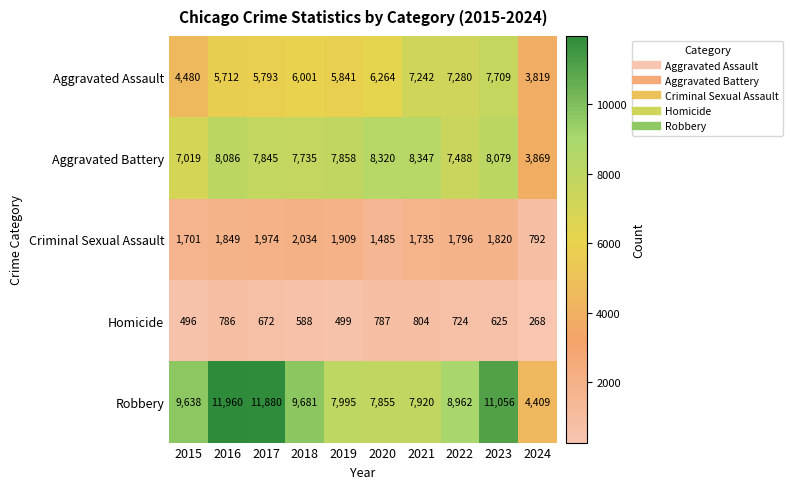

Rank the series by their maximum value, from highest to lowest.

Robbery, Aggravated Battery, Aggravated Assault, Criminal Sexual Assault, Homicide